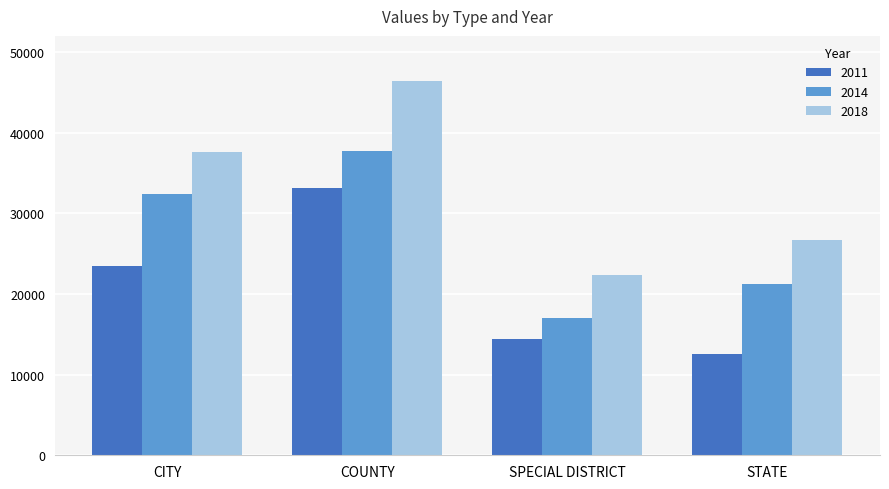

List the labels in order of 2011 value, largest first.

COUNTY, CITY, SPECIAL DISTRICT, STATE